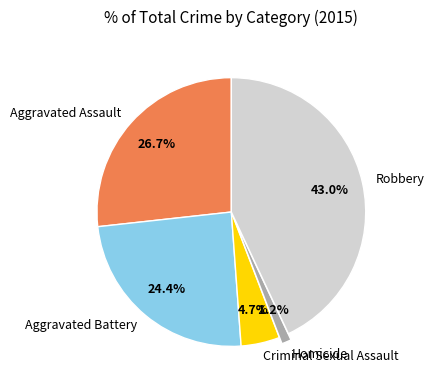

How many slices are in this pie chart?

5